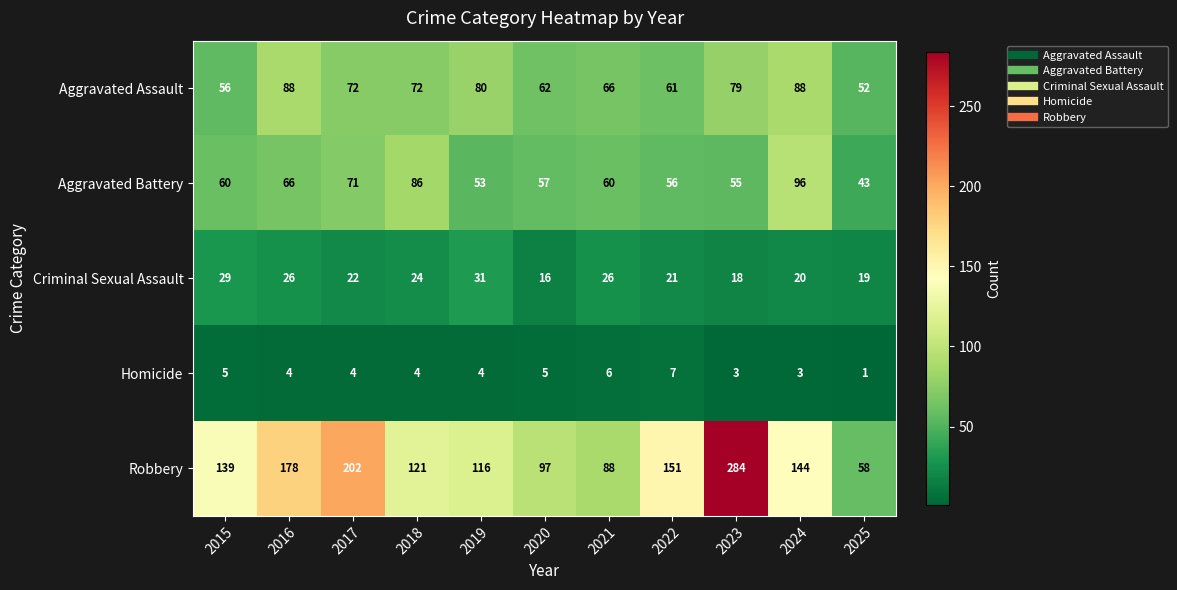

Where is Aggravated Battery nearest to the value 69?

2017